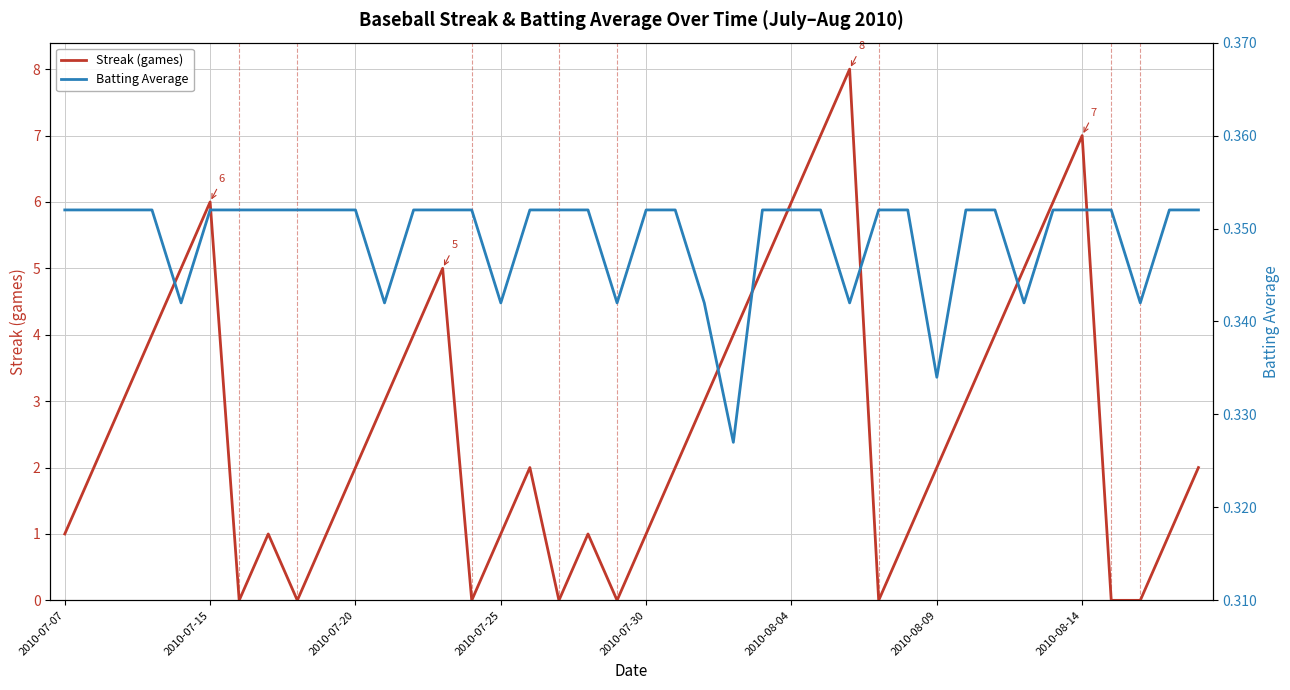

The Batting Average series shows 0.5 at 33. True or false?

False